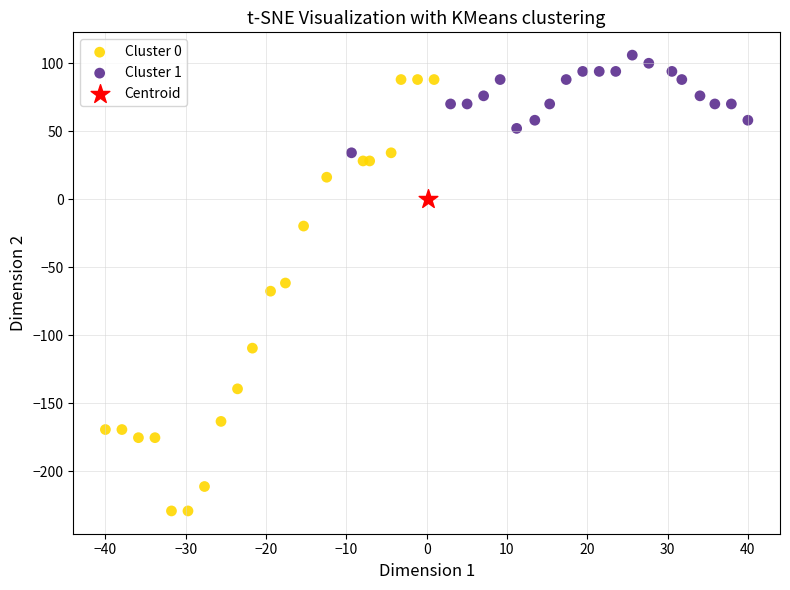

Which series contains the highest Y value?

Cluster 1